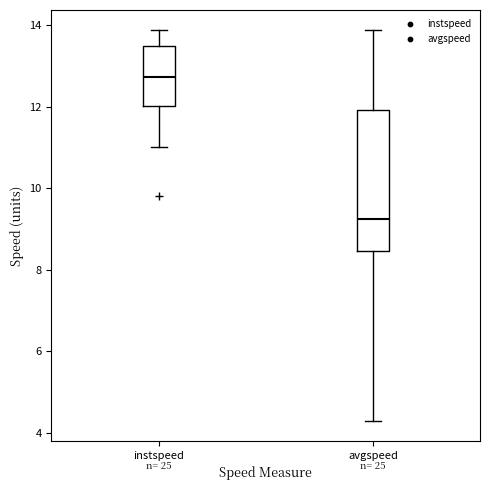

Where does the upper whisker of the box for instspeed end on the y-axis? The values are not printed on the chart, so give them approximately, as read against the axis.

13.8